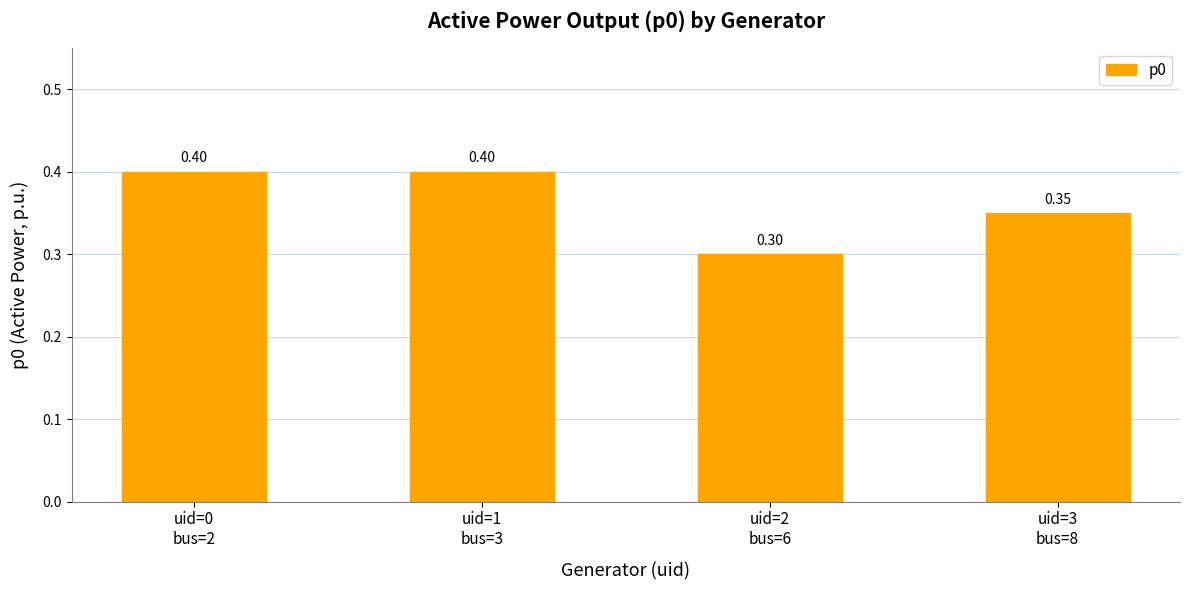

What is the average value?

0.4